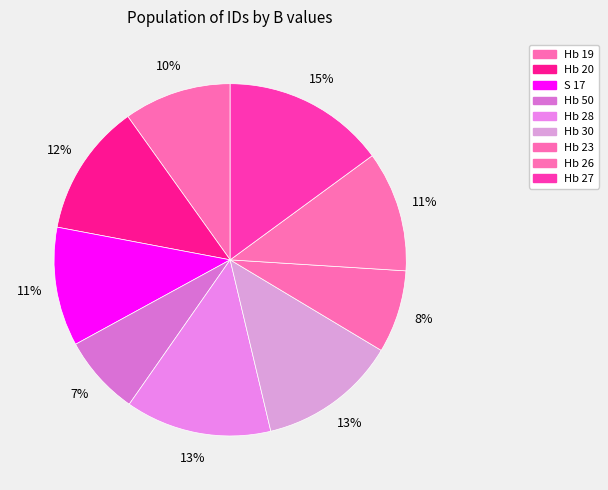

How many segments does this pie chart have?

9